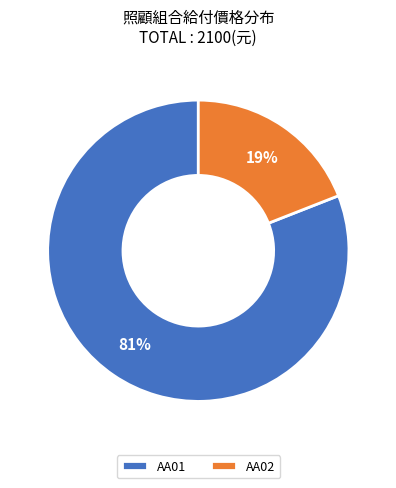

To the nearest percent, what is the difference between the largest and smallest slice percentages?

62%